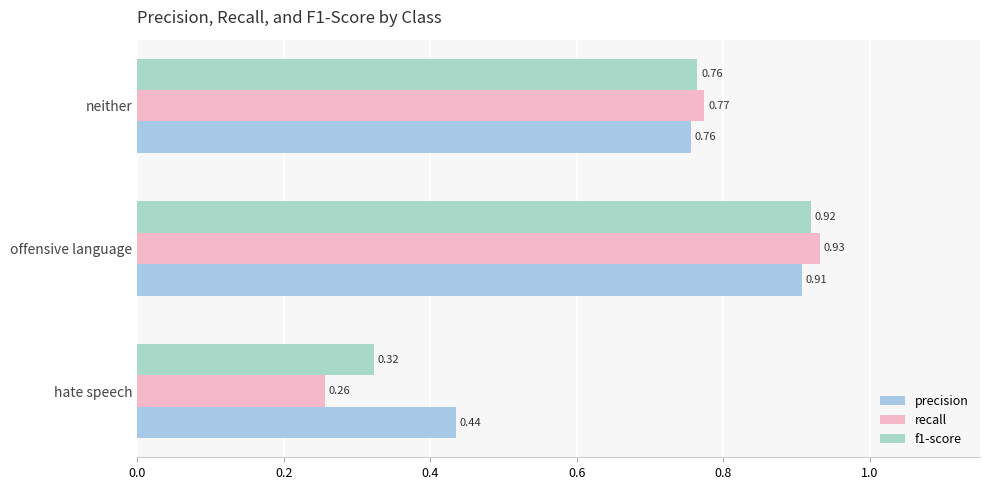

Reading left to right, extract all data points from this chart.

precision: 0.4	0.9	0.8
recall: 0.3	0.9	0.8
f1-score: 0.3	0.9	0.8